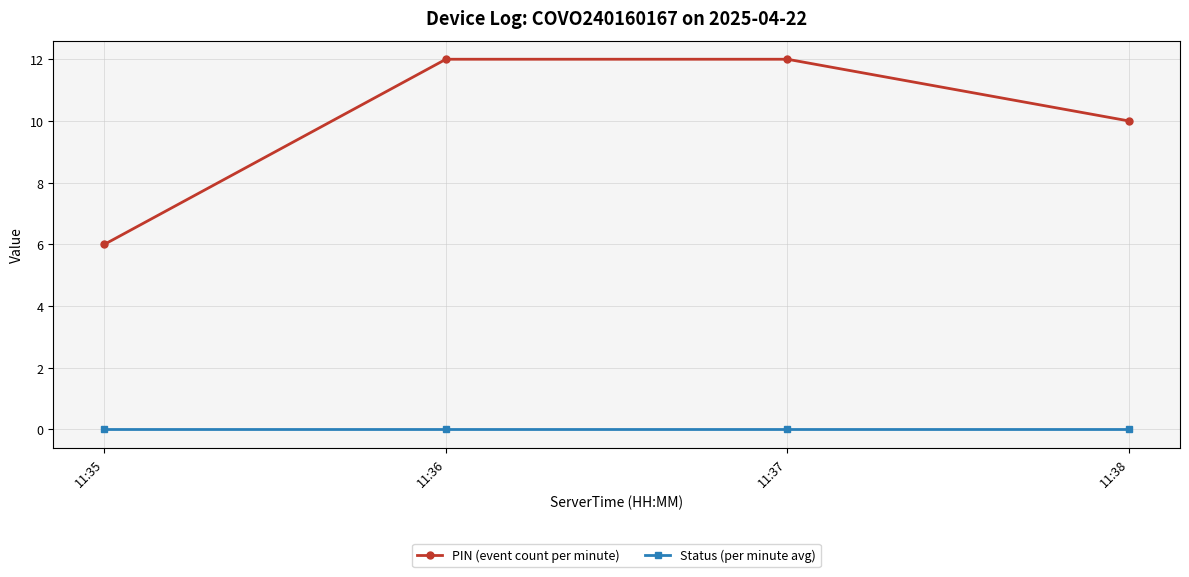

What is the maximum value shown in the chart?

12